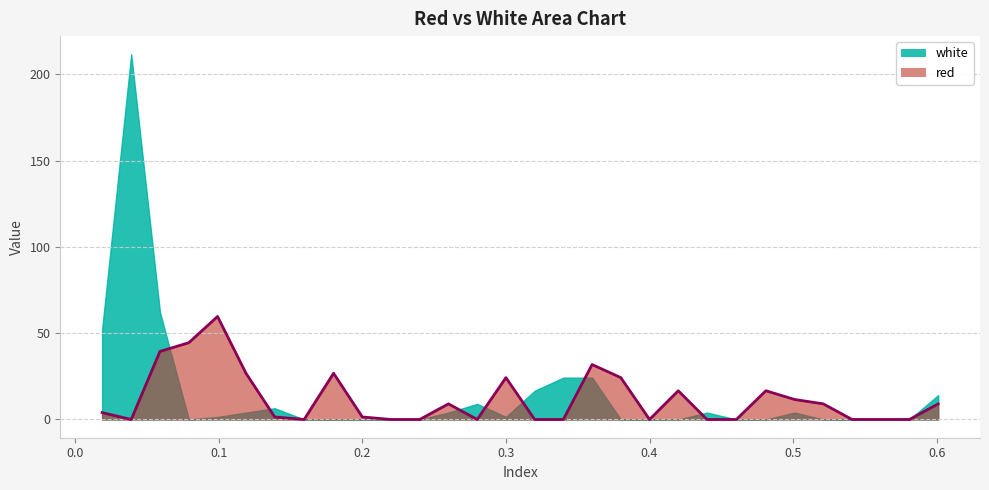

The chart shows a value of 66.0 at 0.0591. True or false?

False